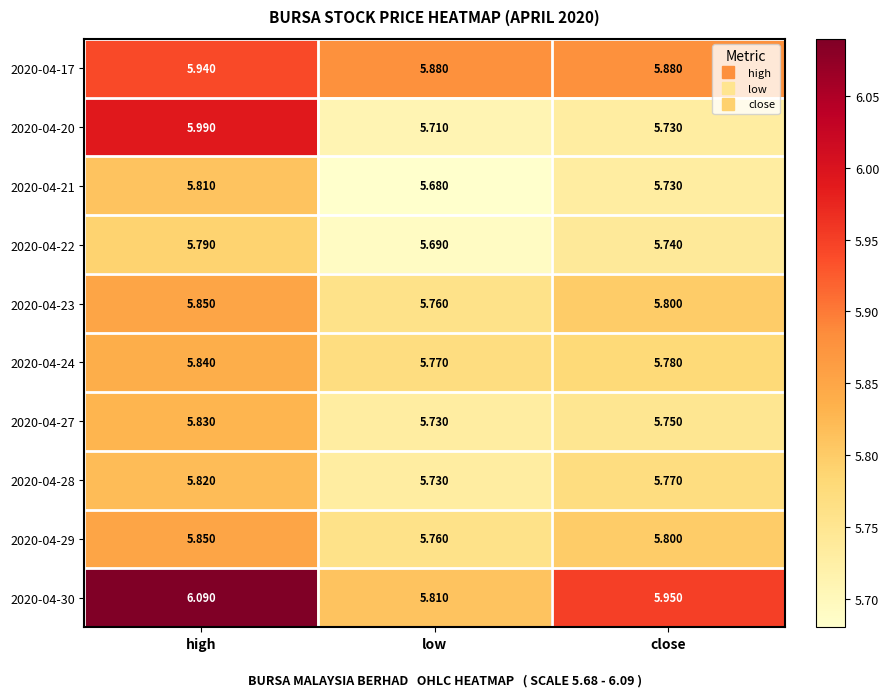

Which label corresponds to the largest value in the chart?

high